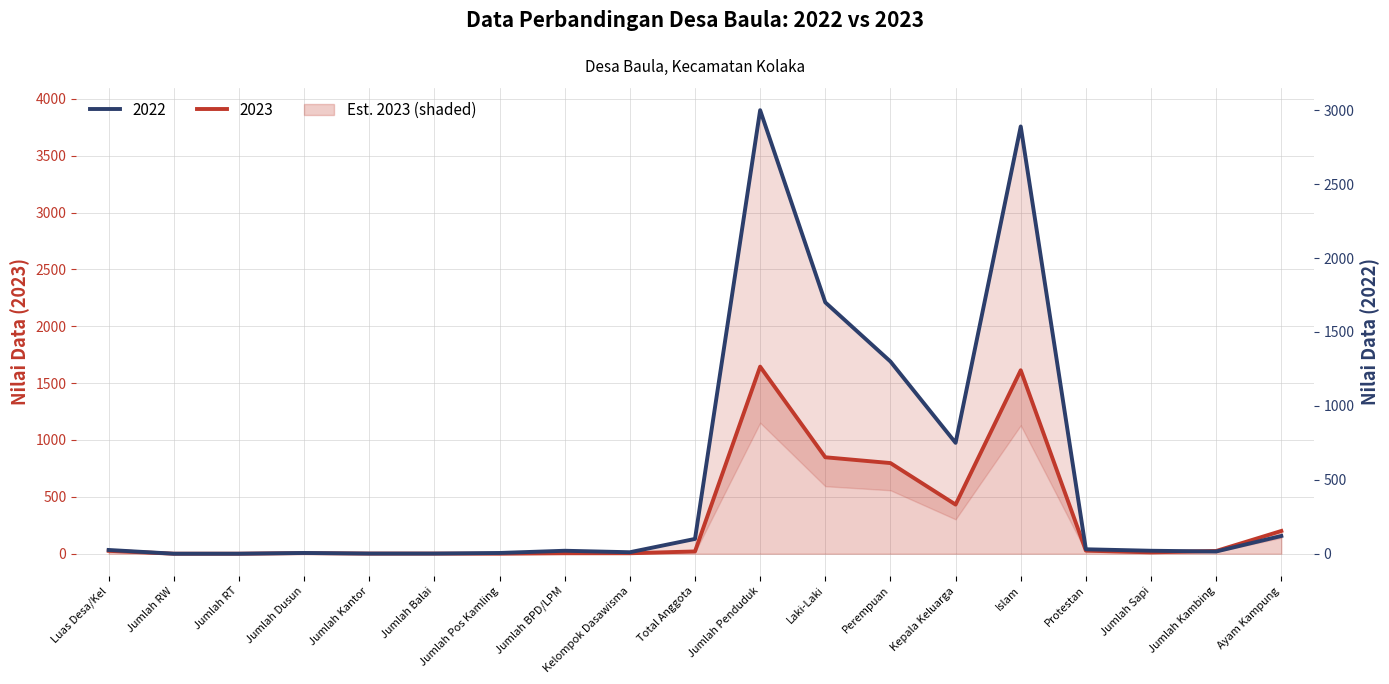

What is the approximate value of 2023 at Islam?

1613.0